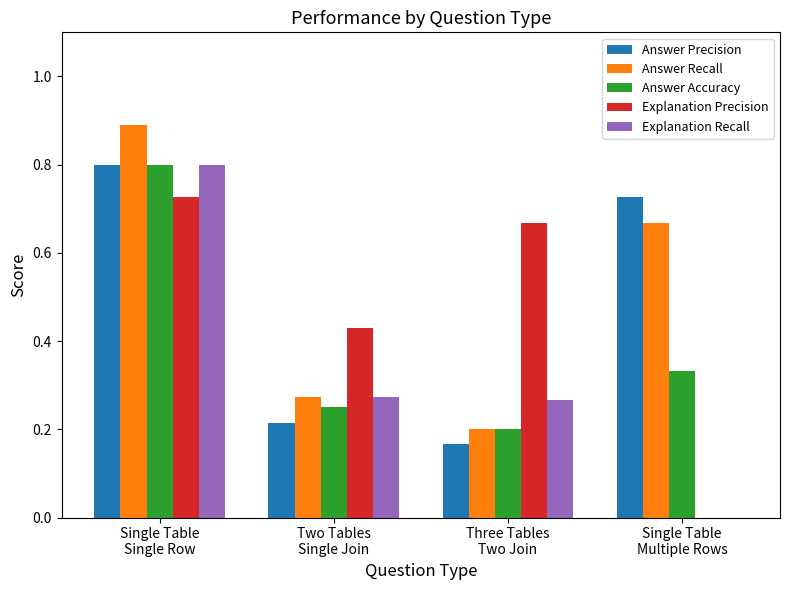

The Explanation Recall series shows -0.5 at Single Table
Multiple Rows. True or false?

False